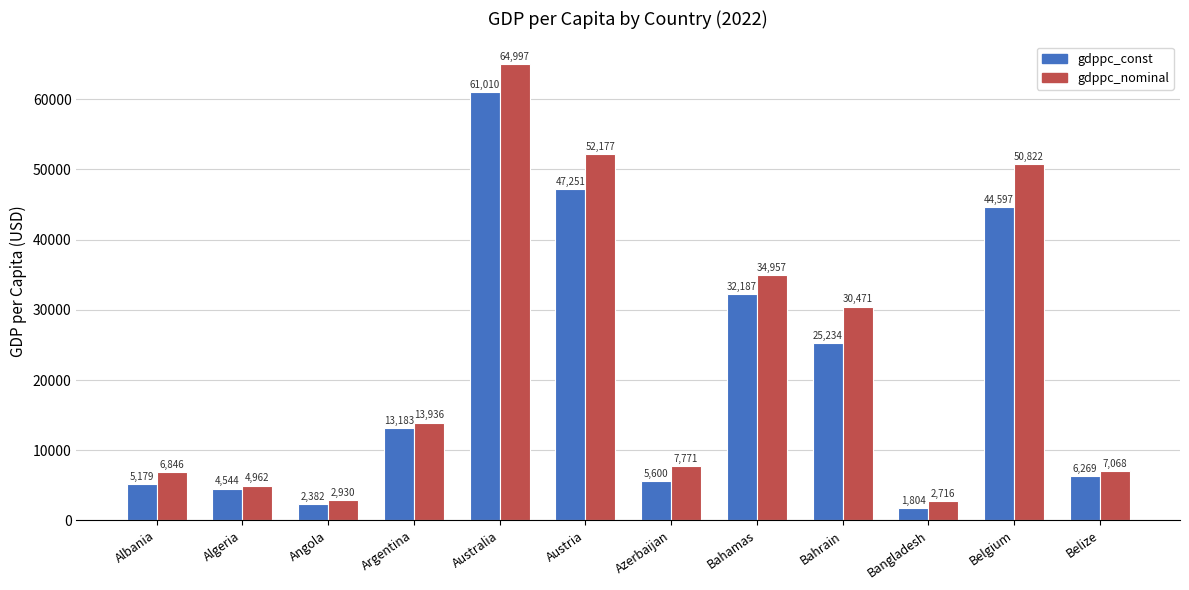

Is it true that gdppc_nominal equals 26826.3 at Australia?

False